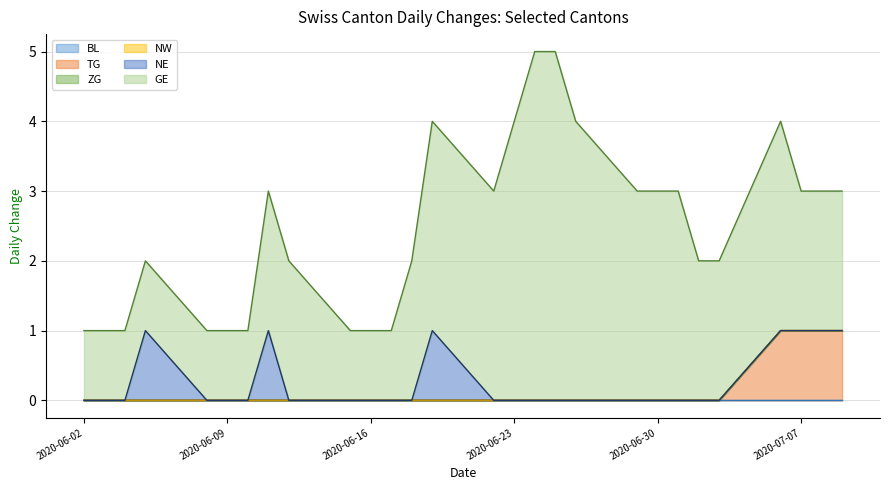

Which series has the largest total across all categories?

GE